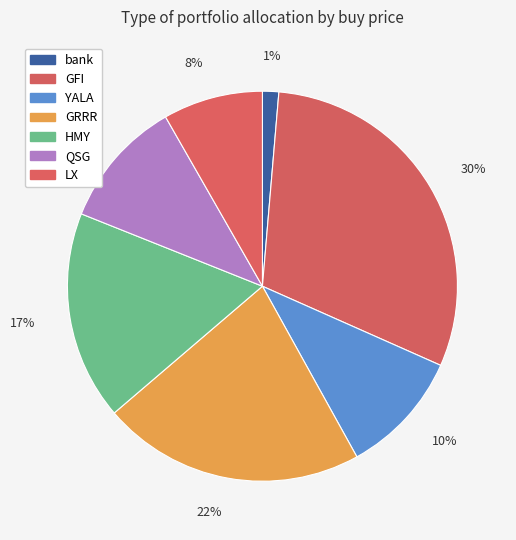

What percentage is the bank slice, to the nearest percent?

1%